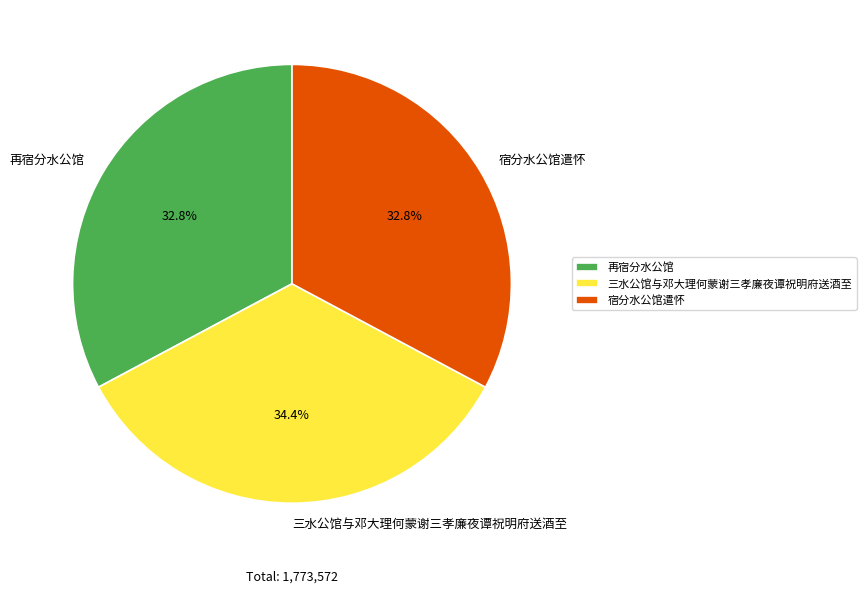

Is the sum of 再宿分水公馆 and 三水公馆与邓大理何蒙谢三孝廉夜谭祝明府送酒至 greater than half?

Yes